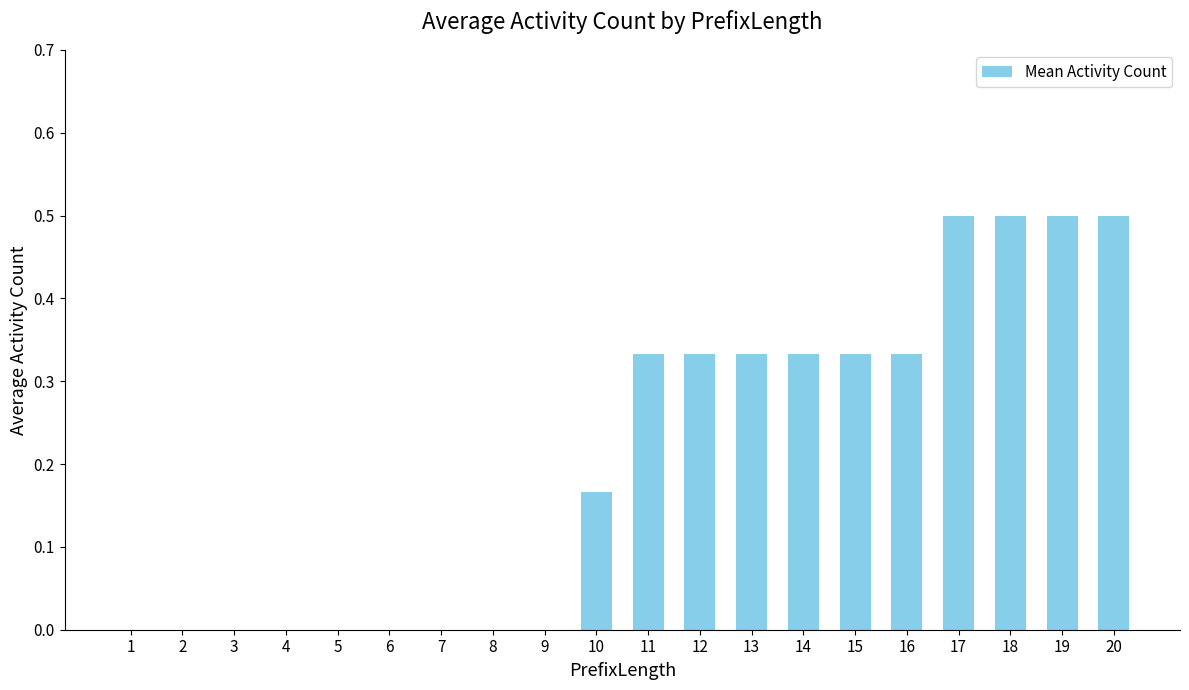

What is the sum of all values?

4.2